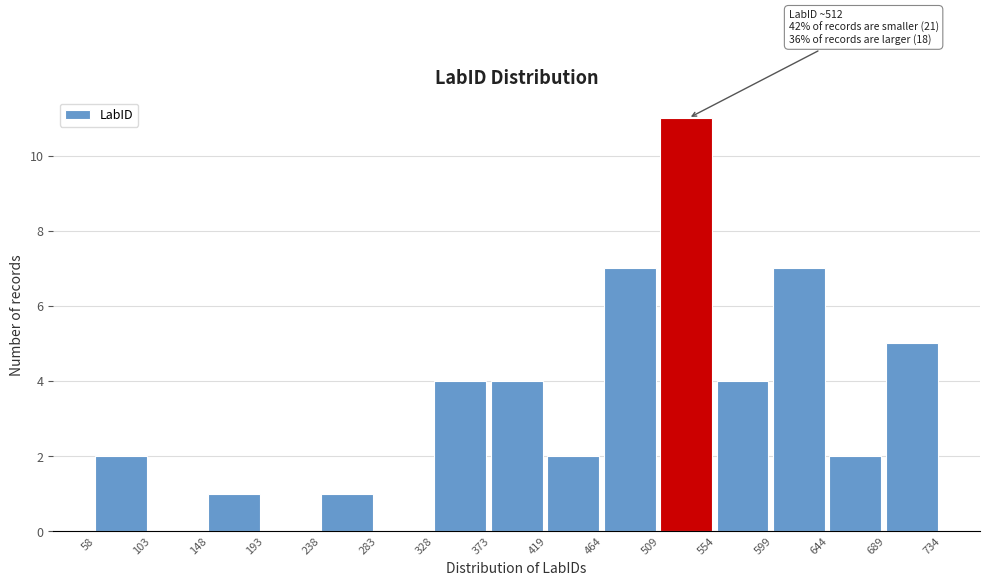

Which range on the x-axis has the tallest bar?

509 to 554